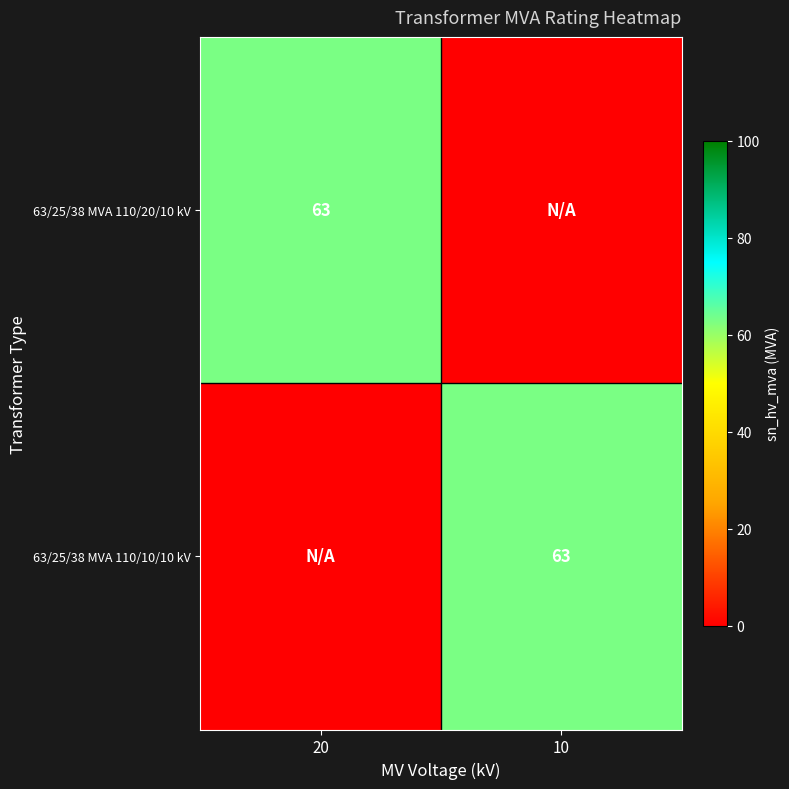

True or false: 63/25/38 MVA 110/10/10 kV has a value of 106 at 10.

False